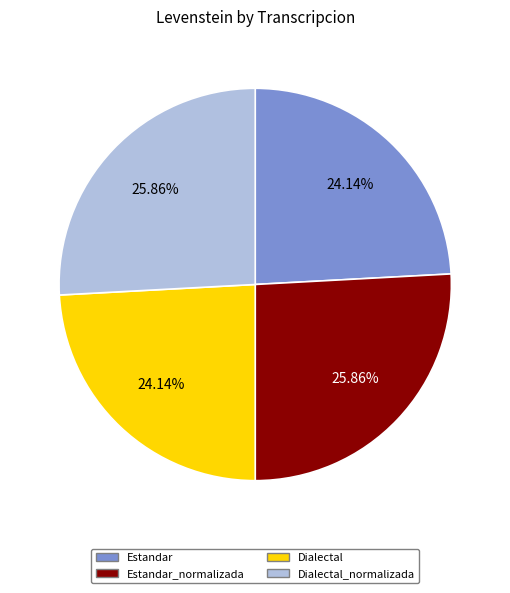

Is there a majority slice in this chart?

No